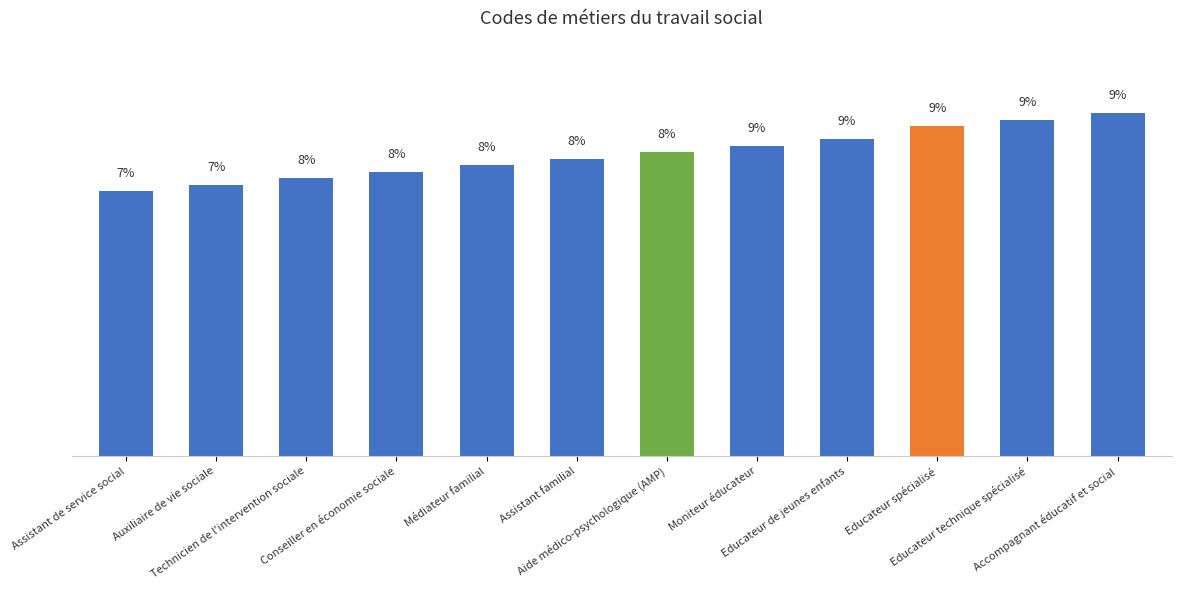

Are the bars horizontal?

No